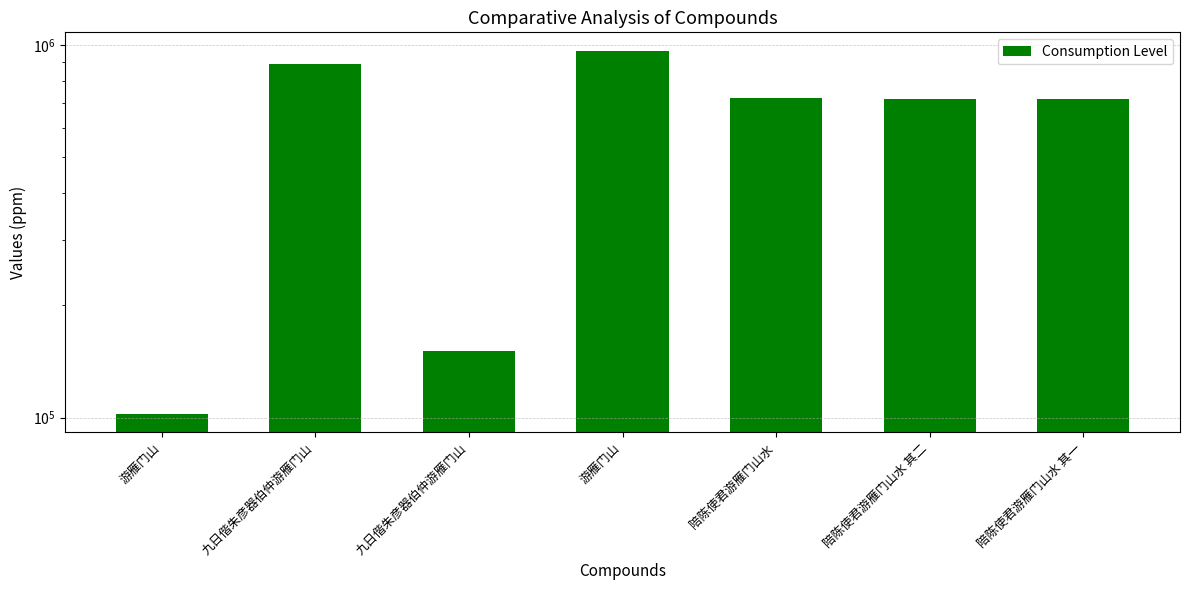

Rank the categories by value from highest to lowest.

游雁门山, 九日偕朱彦器伯仲游雁门山, 陪陈使君游雁门山水, 陪陈使君游雁门山水 其二, 陪陈使君游雁门山水 其一, 九日偕朱彦器伯仲游雁门山, 游雁门山